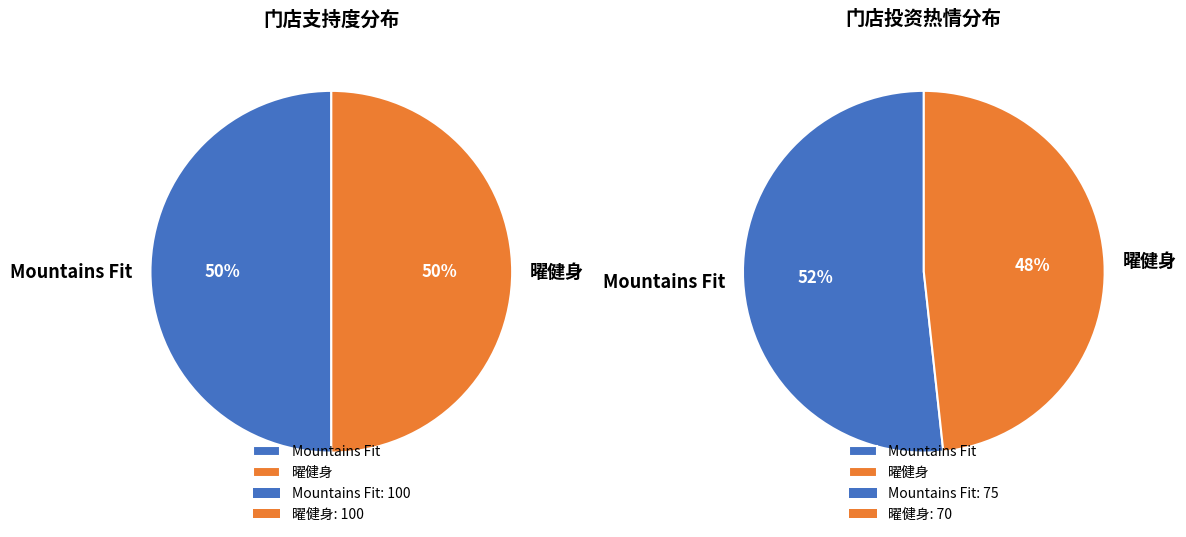

To the nearest percent, what percentage of the pie is 曜健身?

48%